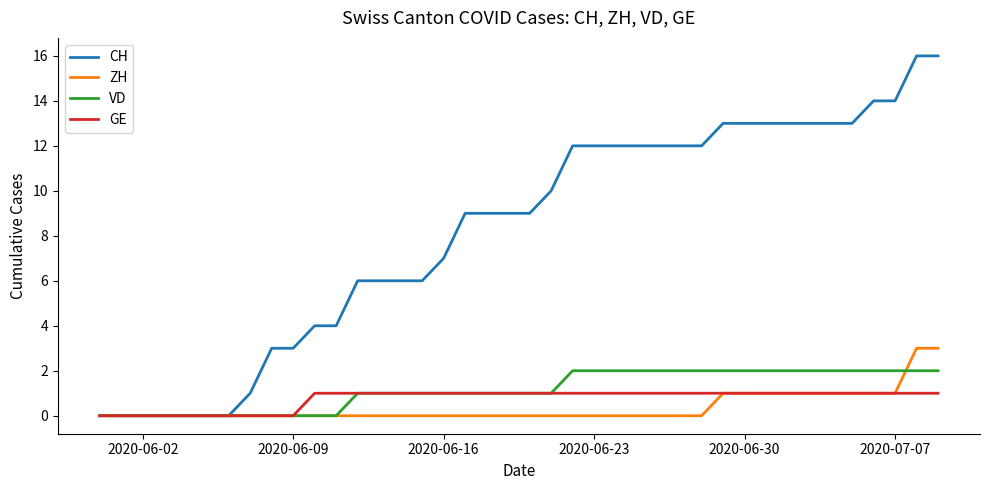

How many lines are shown in the chart?

4